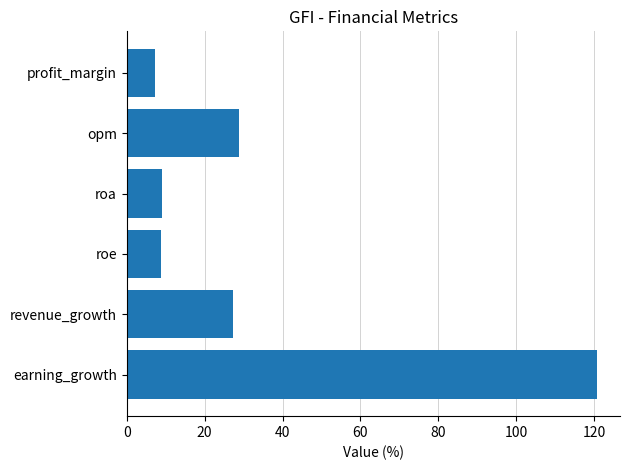

What is the difference between the maximum and minimum values?

113.2